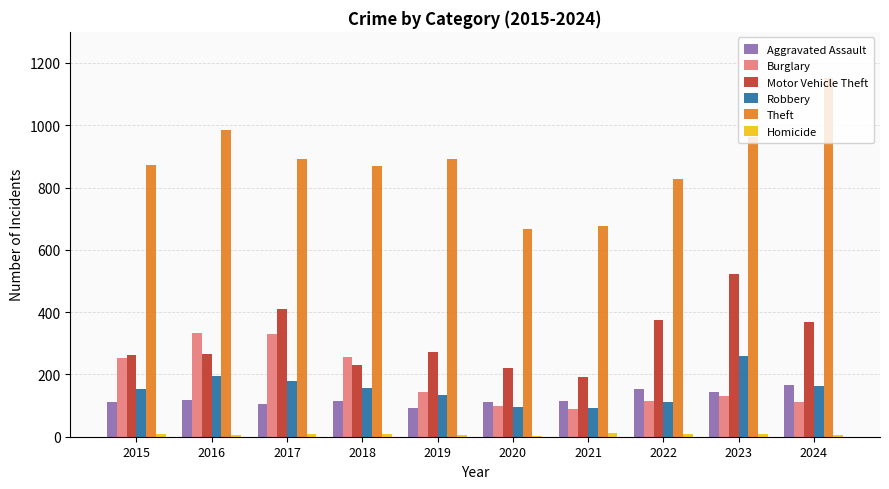

What is the sum of all Theft values?

8793